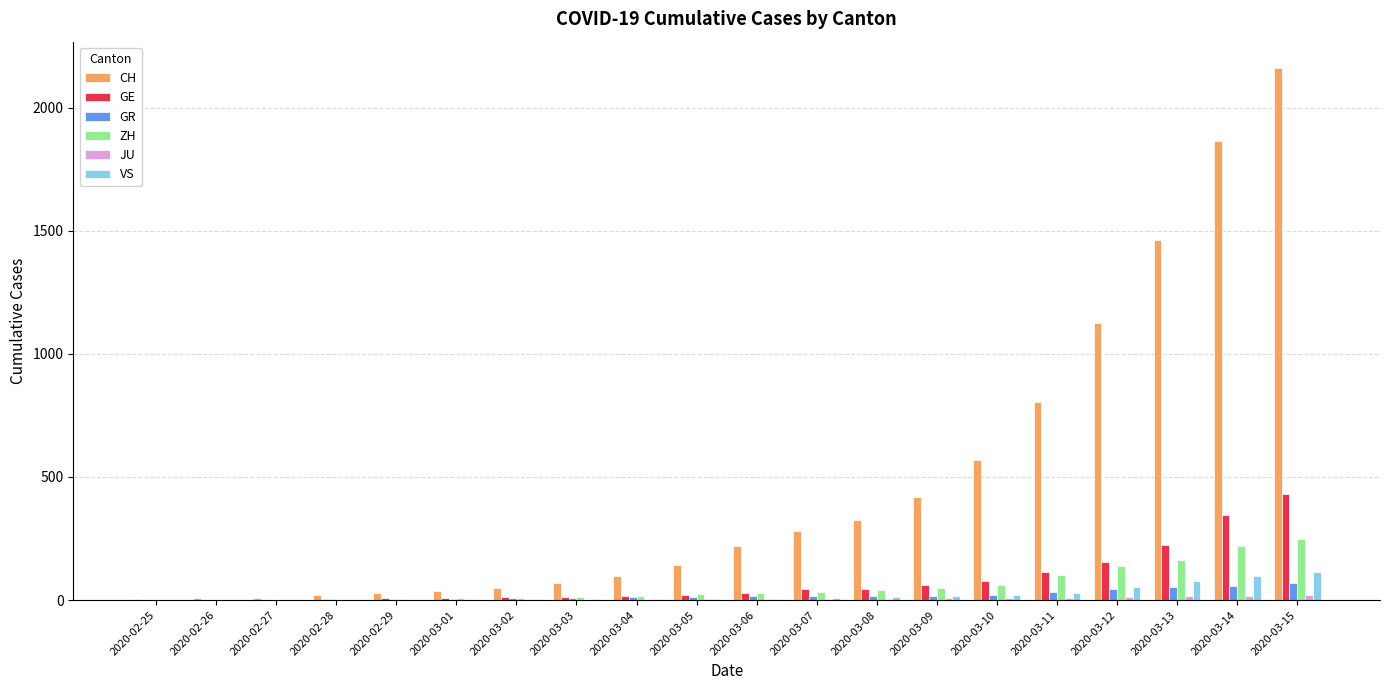

What is the spread (max minus min) of values at 2020-03-14?

1848